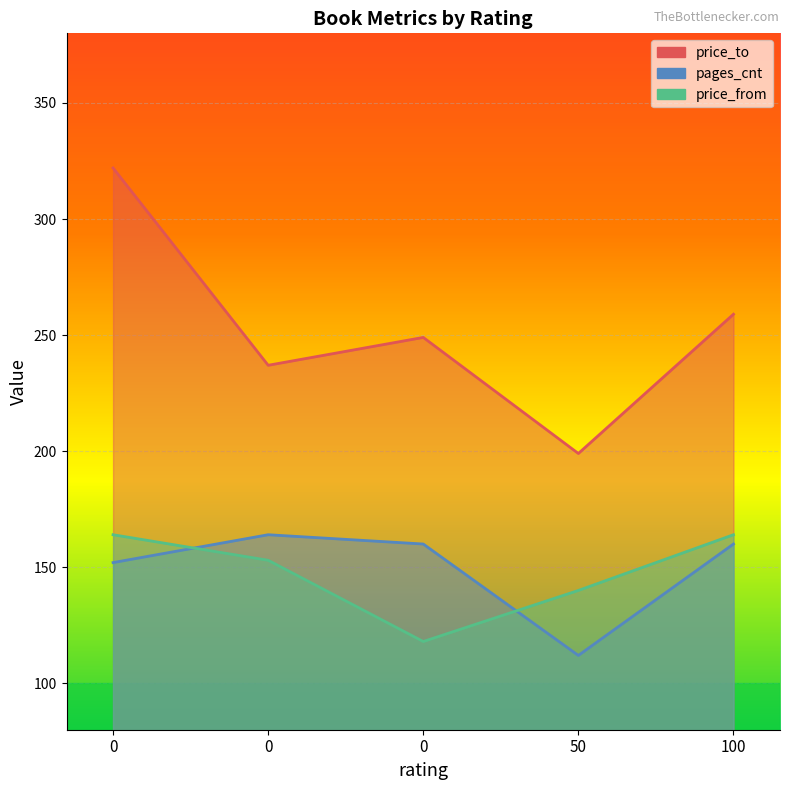

What is the sum of all price_from values?

739